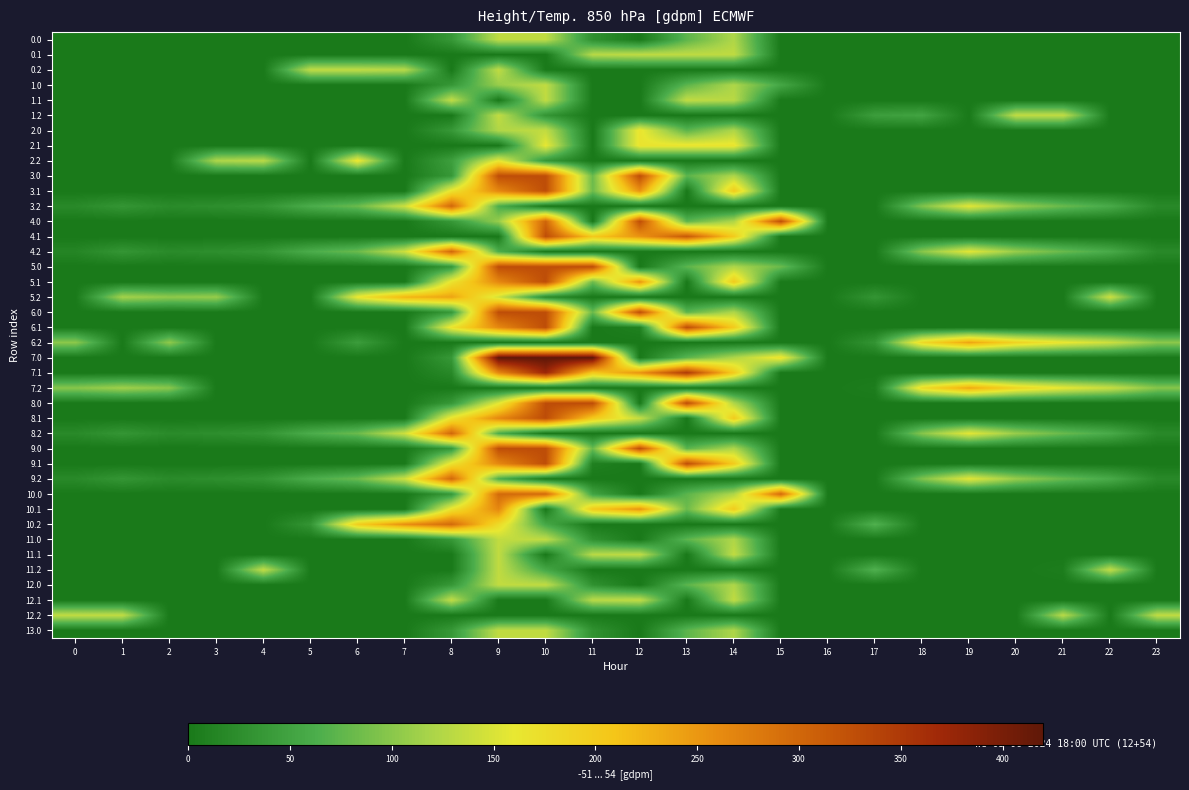

Reading right to left, what are all the values shown in this chart?

0.0: 23=0.0	22=0.0	21=0.0	20=0.0	19=0.0	18=0.0	17=0.0	16=0.0	15=0.0	14=122.3	13=73.3	12=0.0	11=27.7	10=133.0	9=133.0	8=37.3	7=0.0	6=0.0	5=0.0	4=0.0	3=0.0	2=0.0	1=0.0	0=0.0
0.1: 23=0.0	22=0.0	21=0.0	20=0.0	19=0.0	18=0.0	17=0.0	16=0.0	15=0.0	14=133.0	13=133.0	12=133.0	11=127.6	10=0.0	9=0.0	8=0.0	7=0.0	6=0.0	5=0.0	4=0.0	3=0.0	2=0.0	1=0.0	0=0.0
0.2: 23=0.0	22=0.0	21=0.0	20=0.0	19=0.0	18=0.0	17=0.0	16=0.0	15=0.0	14=0.0	13=0.0	12=0.0	11=0.0	10=0.0	9=133.0	8=0.0	7=127.6	6=133.0	5=133.0	4=0.0	3=0.0	2=0.0	1=0.0	0=0.0
1.0: 23=0.0	22=0.0	21=0.0	20=0.0	19=0.0	18=0.0	17=0.0	16=0.0	15=55.3	14=122.3	13=73.3	12=0.0	11=0.0	10=134.0	9=108.4	8=37.3	7=0.0	6=0.0	5=0.0	4=0.0	3=0.0	2=0.0	1=0.0	0=0.0
1.1: 23=0.0	22=0.0	21=0.0	20=0.0	19=0.0	18=0.0	17=0.0	16=0.0	15=0.0	14=128.6	13=134.0	12=0.0	11=0.0	10=134.0	9=0.0	8=134.0	7=0.0	6=0.0	5=0.0	4=0.0	3=0.0	2=0.0	1=0.0	0=0.0
1.2: 23=0.0	22=0.0	21=134.0	20=134.0	19=0.0	18=51.0	17=44.3	16=0.0	15=0.0	14=0.0	13=0.0	12=0.0	11=0.0	10=33.3	9=134.0	8=0.0	7=0.0	6=0.0	5=0.0	4=0.0	3=0.0	2=0.0	1=0.0	0=0.0
2.0: 23=0.0	22=0.0	21=0.0	20=0.0	19=0.0	18=0.0	17=0.0	16=0.0	15=0.0	14=122.3	13=73.3	12=166.0	11=0.0	10=134.5	9=123.9	8=37.3	7=0.0	6=0.0	5=0.0	4=0.0	3=0.0	2=0.0	1=0.0	0=0.0
2.1: 23=0.0	22=0.0	21=0.0	20=0.0	19=0.0	18=0.0	17=0.0	16=0.0	15=0.0	14=166.0	13=166.0	12=166.0	11=0.0	10=159.3	9=0.0	8=0.0	7=0.0	6=0.0	5=0.0	4=0.0	3=0.0	2=0.0	1=0.0	0=0.0
2.2: 23=0.0	22=0.0	21=0.0	20=0.0	19=0.0	18=0.0	17=0.0	16=0.0	15=0.0	14=0.0	13=0.0	12=0.0	11=0.0	10=36.3	9=158.9	8=45.5	7=0.0	6=166.0	5=0.0	4=128.6	3=122.0	2=0.0	1=0.0	0=0.0
3.0: 23=0.0	22=0.0	21=0.0	20=0.0	19=0.0	18=0.0	17=0.0	16=0.0	15=0.0	14=122.3	13=73.3	12=328.0	11=81.8	10=328.0	9=328.0	8=37.3	7=0.0	6=0.0	5=0.0	4=0.0	3=0.0	2=0.0	1=0.0	0=0.0
3.1: 23=0.0	22=0.0	21=0.0	20=0.0	19=0.0	18=0.0	17=0.0	16=0.0	15=0.0	14=200.7	13=0.0	12=253.2	11=83.8	10=328.0	9=264.7	8=168.3	7=0.0	6=0.0	5=0.0	4=0.0	3=0.0	2=0.0	1=0.0	0=0.0
3.2: 23=19.5	22=59.6	21=80.6	20=107.8	19=156.1	18=93.4	17=0.0	16=0.0	15=0.0	14=0.0	13=0.0	12=0.0	11=0.0	10=0.0	9=62.9	8=298.8	7=141.9	6=81.6	5=62.3	4=32.6	3=26.0	2=21.5	1=34.3	0=19.9
4.0: 23=0.0	22=0.0	21=0.0	20=0.0	19=0.0	18=0.0	17=0.0	16=0.0	15=328.0	14=122.3	13=73.3	12=328.0	11=0.0	10=301.4	9=108.4	8=37.3	7=0.0	6=0.0	5=0.0	4=0.0	3=0.0	2=0.0	1=0.0	0=0.0
4.1: 23=0.0	22=0.0	21=0.0	20=0.0	19=0.0	18=0.0	17=0.0	16=0.0	15=0.0	14=200.7	13=314.3	12=253.2	11=202.5	10=328.0	9=0.0	8=0.0	7=0.0	6=0.0	5=0.0	4=0.0	3=0.0	2=0.0	1=0.0	0=0.0
4.2: 23=19.5	22=59.6	21=80.6	20=107.8	19=156.1	18=98.6	17=0.0	16=0.0	15=0.0	14=0.0	13=0.0	12=0.0	11=0.0	10=0.0	9=62.9	8=298.8	7=141.9	6=81.6	5=62.3	4=32.6	3=26.0	2=21.5	1=34.3	0=14.7
5.0: 23=0.0	22=0.0	21=0.0	20=0.0	19=0.0	18=0.0	17=0.0	16=0.0	15=81.8	14=122.3	13=73.3	12=0.0	11=328.0	10=328.0	9=328.0	8=37.3	7=0.0	6=0.0	5=0.0	4=0.0	3=0.0	2=0.0	1=0.0	0=0.0
5.1: 23=0.0	22=0.0	21=0.0	20=0.0	19=0.0	18=0.0	17=0.0	16=0.0	15=0.0	14=200.7	13=0.0	12=253.2	11=83.8	10=328.0	9=264.7	8=168.3	7=0.0	6=0.0	5=0.0	4=0.0	3=0.0	2=0.0	1=0.0	0=0.0
5.2: 23=0.0	22=141.6	21=0.0	20=0.0	19=0.0	18=0.0	17=33.3	16=0.0	15=0.0	14=0.0	13=0.0	12=0.0	11=0.0	10=22.3	9=144.9	8=238.8	7=223.9	6=163.6	5=0.0	4=0.0	3=108.0	2=103.5	1=116.3	0=0.0
6.0: 23=0.0	22=0.0	21=0.0	20=0.0	19=0.0	18=0.0	17=0.0	16=0.0	15=0.0	14=122.3	13=73.3	12=328.0	11=81.8	10=328.0	9=328.0	8=37.3	7=0.0	6=0.0	5=0.0	4=0.0	3=0.0	2=0.0	1=0.0	0=0.0
6.1: 23=0.0	22=0.0	21=0.0	20=0.0	19=0.0	18=0.0	17=0.0	16=0.0	15=0.0	14=200.7	13=328.0	12=9.0	11=0.0	10=328.0	9=264.7	8=168.3	7=0.0	6=0.0	5=0.0	4=0.0	3=0.0	2=0.0	1=0.0	0=0.0
6.2: 23=101.5	22=141.6	21=162.6	20=189.8	19=238.1	18=180.6	17=33.3	16=0.0	15=0.0	14=0.0	13=0.0	12=0.0	11=0.0	10=0.0	9=0.0	8=0.0	7=0.0	6=43.2	5=0.0	4=0.0	3=0.0	2=103.5	1=0.0	0=101.9
7.0: 23=0.0	22=0.0	21=0.0	20=0.0	19=0.0	18=0.0	17=0.0	16=0.0	15=170.1	14=122.3	13=73.3	12=0.0	11=420.0	10=420.0	9=420.0	8=37.3	7=0.0	6=0.0	5=0.0	4=0.0	3=0.0	2=0.0	1=0.0	0=0.0
7.1: 23=0.0	22=0.0	21=0.0	20=0.0	19=0.0	18=0.0	17=0.0	16=0.0	15=0.0	14=200.7	13=349.9	12=253.2	11=202.5	10=373.1	9=264.7	8=18.8	7=0.0	6=0.0	5=0.0	4=0.0	3=0.0	2=0.0	1=0.0	0=0.0
7.2: 23=98.5	22=138.6	21=159.6	20=186.8	19=235.1	18=177.6	17=5.6	16=0.0	15=0.0	14=0.0	13=0.0	12=0.0	11=0.0	10=0.0	9=0.0	8=0.0	7=0.0	6=0.0	5=0.0	4=0.0	3=0.0	2=100.5	1=113.3	0=98.9
8.0: 23=0.0	22=0.0	21=0.0	20=0.0	19=0.0	18=0.0	17=0.0	16=0.0	15=0.0	14=122.3	13=329.0	12=0.0	11=329.0	10=329.0	9=156.2	8=37.3	7=0.0	6=0.0	5=0.0	4=0.0	3=0.0	2=0.0	1=0.0	0=0.0
8.1: 23=0.0	22=0.0	21=0.0	20=0.0	19=0.0	18=0.0	17=0.0	16=0.0	15=0.0	14=200.7	13=0.0	12=137.4	11=202.5	10=329.0	9=264.7	8=168.3	7=0.0	6=0.0	5=0.0	4=0.0	3=0.0	2=0.0	1=0.0	0=0.0
8.2: 23=19.5	22=59.6	21=80.6	20=107.8	19=156.1	18=97.3	17=0.0	16=0.0	15=0.0	14=0.0	13=0.0	12=0.0	11=0.0	10=0.0	9=62.9	8=298.8	7=141.9	6=81.6	5=62.3	4=32.6	3=26.0	2=21.5	1=34.3	0=19.9
9.0: 23=0.0	22=0.0	21=0.0	20=0.0	19=0.0	18=0.0	17=0.0	16=0.0	15=0.0	14=122.3	13=73.3	12=328.0	11=81.8	10=328.0	9=328.0	8=37.3	7=0.0	6=0.0	5=0.0	4=0.0	3=0.0	2=0.0	1=0.0	0=0.0
9.1: 23=0.0	22=0.0	21=0.0	20=0.0	19=0.0	18=0.0	17=0.0	16=0.0	15=0.0	14=200.7	13=328.0	12=0.0	11=9.0	10=328.0	9=264.7	8=168.3	7=0.0	6=0.0	5=0.0	4=0.0	3=0.0	2=0.0	1=0.0	0=0.0
9.2: 23=19.5	22=59.6	21=80.6	20=107.8	19=156.1	18=93.4	17=0.0	16=0.0	15=0.0	14=0.0	13=0.0	12=0.0	11=0.0	10=0.0	9=62.9	8=298.8	7=141.9	6=81.6	5=62.3	4=32.6	3=26.0	2=21.5	1=34.3	0=19.9
10.0: 23=0.0	22=0.0	21=0.0	20=0.0	19=0.0	18=0.0	17=0.0	16=0.0	15=296.0	14=122.3	13=73.3	12=0.0	11=51.1	10=296.0	9=296.0	8=37.3	7=0.0	6=0.0	5=0.0	4=0.0	3=0.0	2=0.0	1=0.0	0=0.0
10.1: 23=0.0	22=0.0	21=0.0	20=0.0	19=0.0	18=0.0	17=0.0	16=0.0	15=0.0	14=200.7	13=82.6	12=253.2	11=202.5	10=0.0	9=264.7	8=168.3	7=0.0	6=0.0	5=0.0	4=0.0	3=0.0	2=0.0	1=0.0	0=0.0
10.2: 23=0.0	22=0.0	21=0.0	20=0.0	19=0.0	18=0.0	17=67.3	16=0.0	15=0.0	14=0.0	13=0.0	12=0.0	11=0.0	10=56.3	9=178.9	8=296.0	7=257.9	6=197.6	5=33.9	4=0.0	3=0.0	2=0.0	1=0.0	0=0.0
11.0: 23=0.0	22=0.0	21=0.0	20=0.0	19=0.0	18=0.0	17=0.0	16=0.0	15=0.0	14=122.3	13=73.3	12=0.0	11=29.7	10=134.0	9=134.0	8=37.3	7=0.0	6=0.0	5=0.0	4=0.0	3=0.0	2=0.0	1=0.0	0=0.0
11.1: 23=0.0	22=0.0	21=0.0	20=0.0	19=0.0	18=0.0	17=0.0	16=0.0	15=0.0	14=134.0	13=0.0	12=134.0	11=128.6	10=0.0	9=134.0	8=0.0	7=0.0	6=0.0	5=0.0	4=0.0	3=0.0	2=0.0	1=0.0	0=0.0
11.2: 23=0.0	22=134.0	21=5.0	20=0.0	19=0.0	18=0.0	17=67.3	16=0.0	15=0.0	14=0.0	13=0.0	12=0.0	11=0.0	10=56.3	9=134.0	8=0.0	7=0.0	6=0.0	5=0.0	4=134.0	3=0.0	2=0.0	1=0.0	0=0.0
12.0: 23=0.0	22=0.0	21=0.0	20=0.0	19=0.0	18=0.0	17=0.0	16=0.0	15=0.0	14=122.3	13=73.3	12=0.0	11=29.7	10=134.0	9=134.0	8=37.3	7=0.0	6=0.0	5=0.0	4=0.0	3=0.0	2=0.0	1=0.0	0=0.0
12.1: 23=0.0	22=0.0	21=0.0	20=0.0	19=0.0	18=0.0	17=0.0	16=0.0	15=0.0	14=134.0	13=0.0	12=134.0	11=128.6	10=0.0	9=0.0	8=134.0	7=0.0	6=0.0	5=0.0	4=0.0	3=0.0	2=0.0	1=0.0	0=0.0
12.2: 23=134.0	22=0.0	21=128.6	20=0.0	19=0.0	18=0.0	17=0.0	16=0.0	15=0.0	14=0.0	13=0.0	12=0.0	11=0.0	10=0.0	9=0.0	8=0.0	7=0.0	6=0.0	5=0.0	4=0.0	3=0.0	2=0.0	1=134.0	0=134.0
13.0: 23=0.0	22=0.0	21=0.0	20=0.0	19=0.0	18=0.0	17=0.0	16=0.0	15=0.0	14=122.3	13=73.3	12=0.0	11=29.7	10=134.0	9=134.0	8=37.3	7=0.0	6=0.0	5=0.0	4=0.0	3=0.0	2=0.0	1=0.0	0=0.0